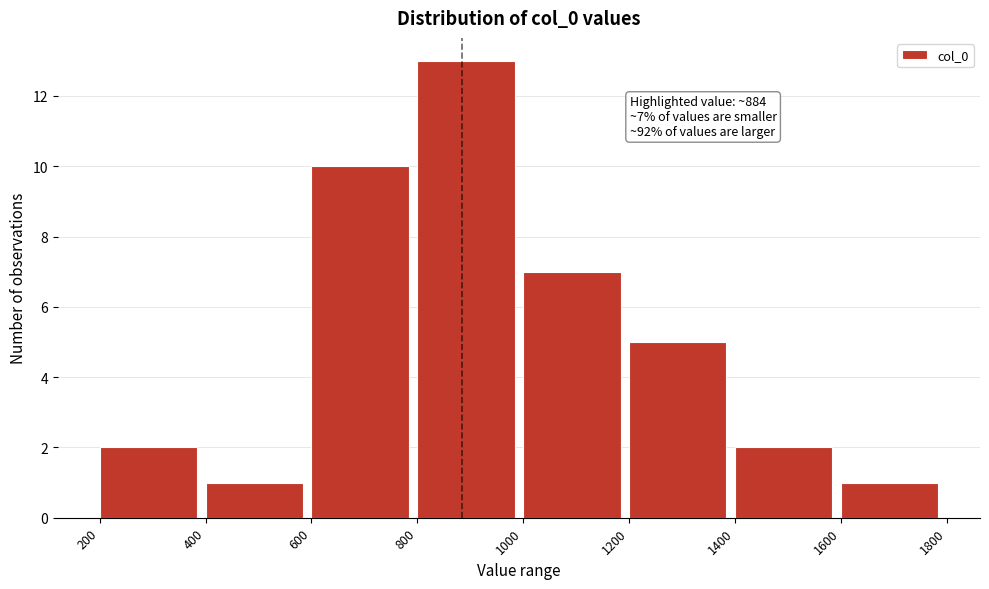

Over which range of the x-axis is the bar tallest?

800 to 1000